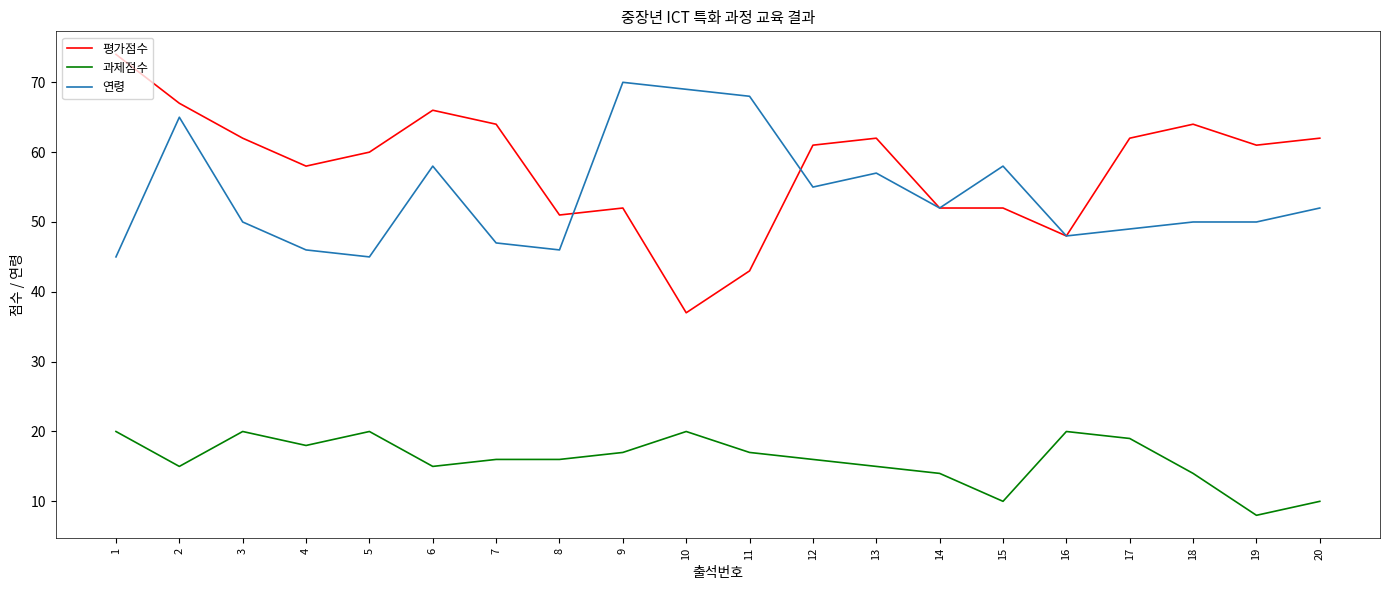

List the series in order of their peak value, lowest first.

과제점수, 연령, 평가점수